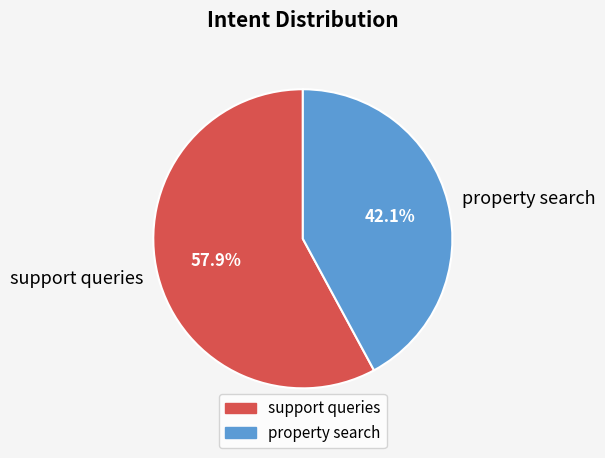

Between property search and support queries, which is larger?

support queries